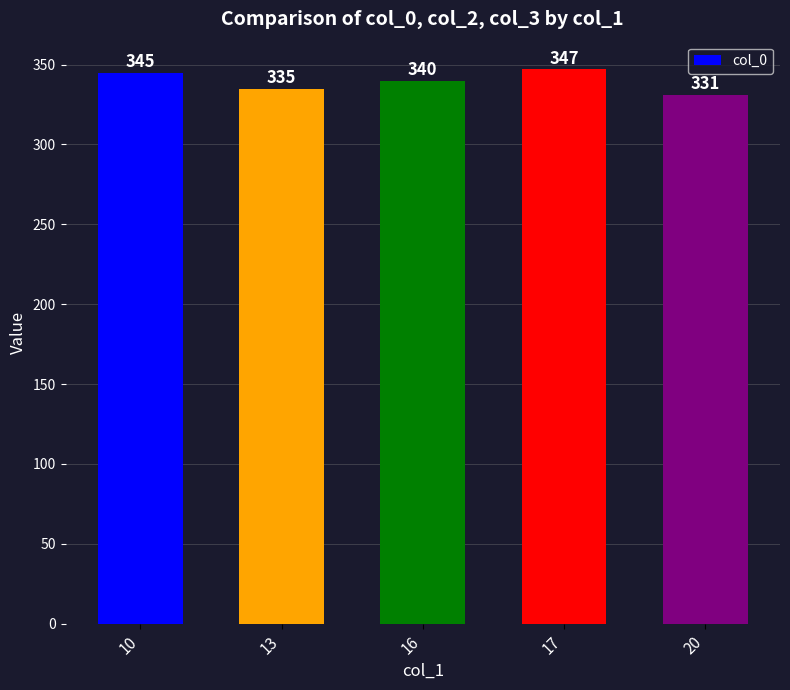

Approximately how many times larger is the value at 10 compared to 13?

1.0